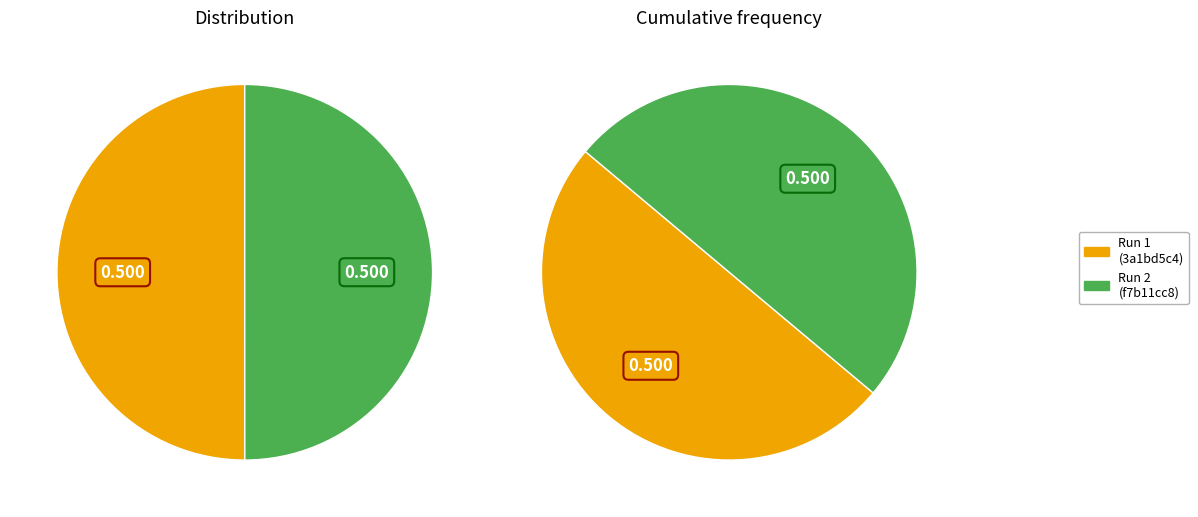

True or false: f7b11cc8-e4af-41ae-ae41-6366366cd3b4 accounts for 50% of the total.

True